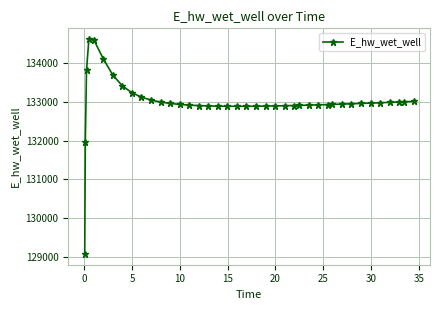

What is the smallest value displayed?

129070.3